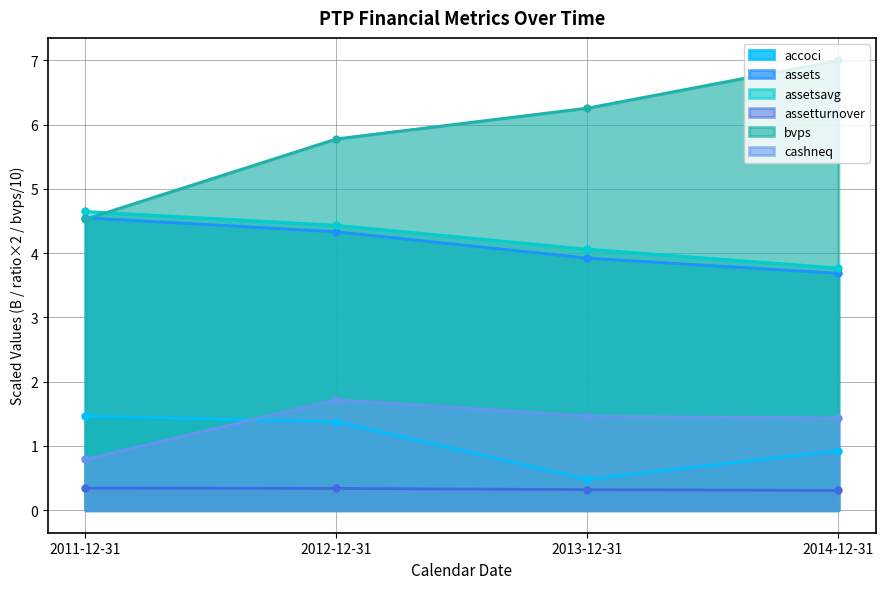

What is the difference between the maximum and minimum values in the bvps series?

2.5